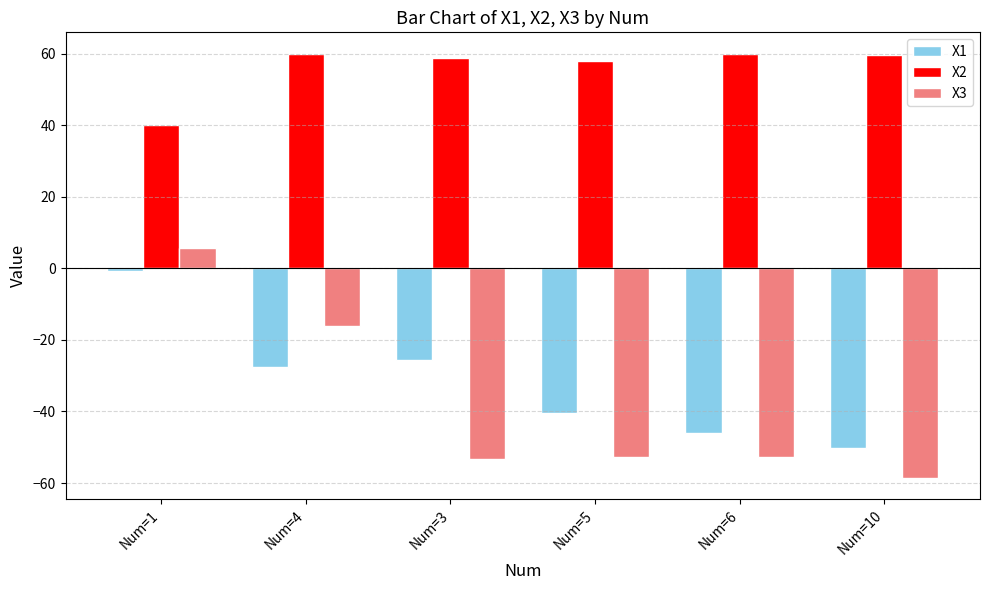

What is the lowest value of the X1 series?

-50.2